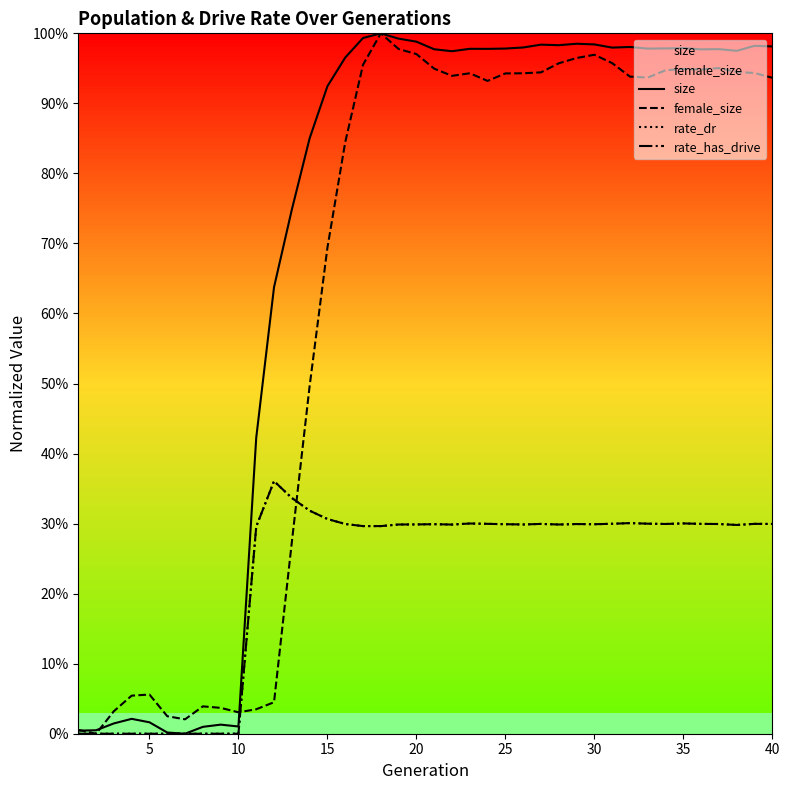

How many positive values does the female_size series have?

39